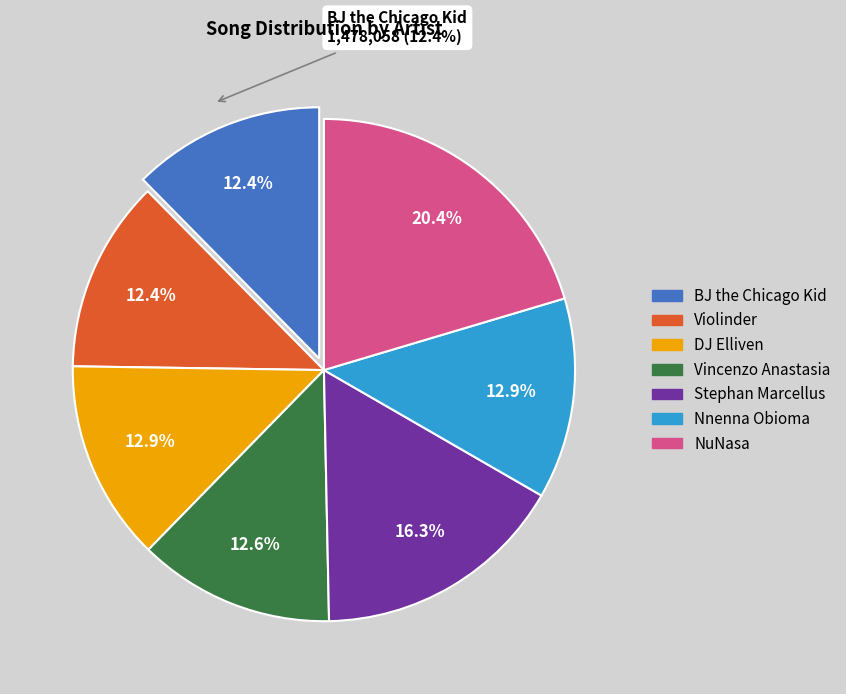

Is it true that Stephan Marcellus is 16% of the pie?

True